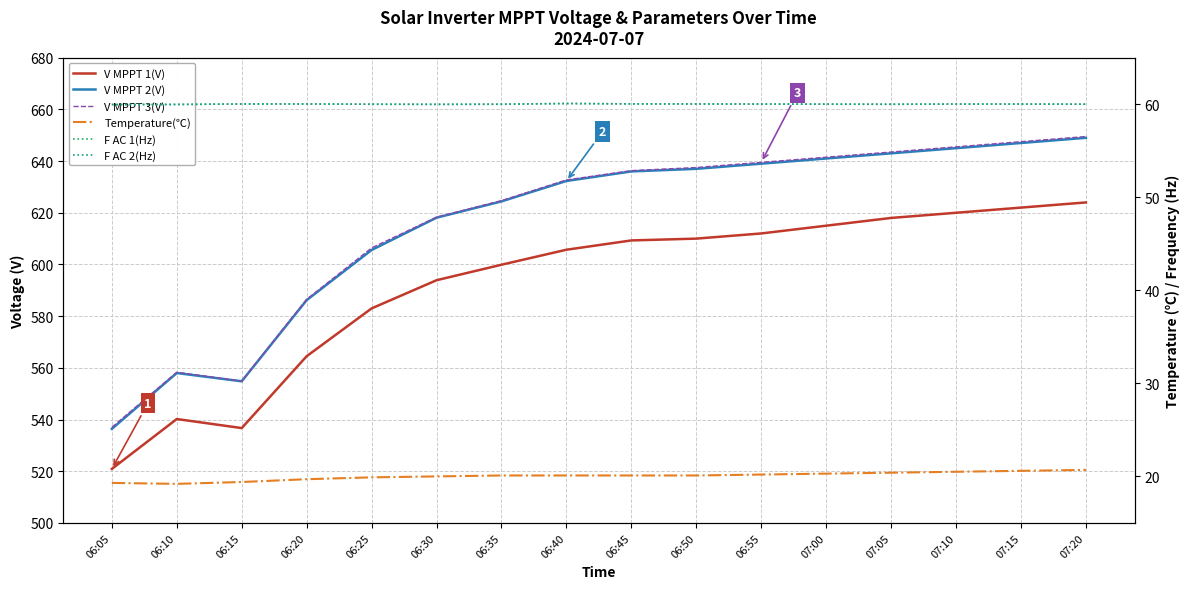

How many values in the F AC 1(Hz) series are below 60?

3